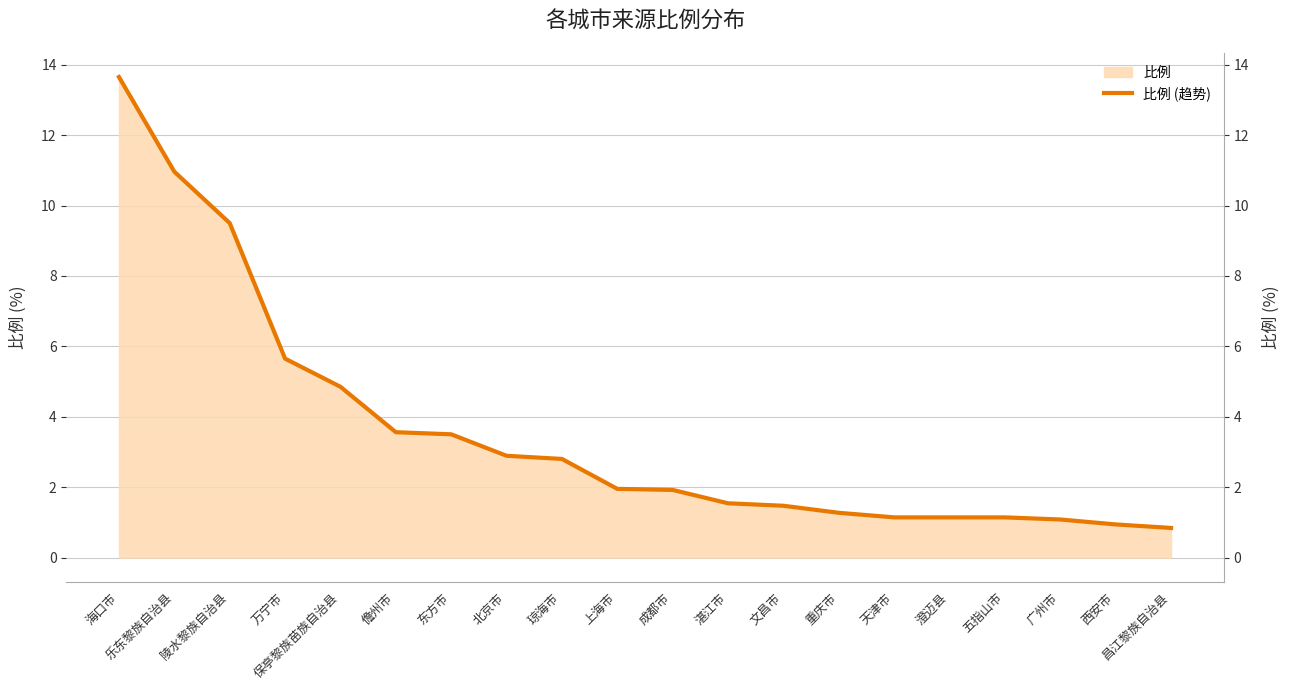

The value at 北京市 is 1.9. True or false?

False